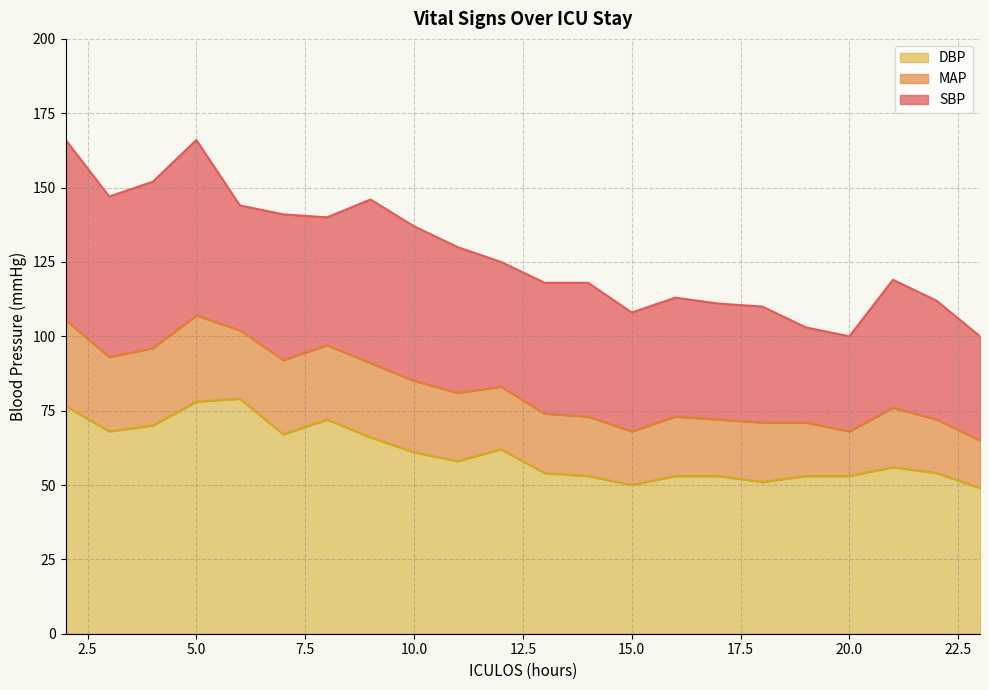

At how many categories does at least one series exceed 57?

22